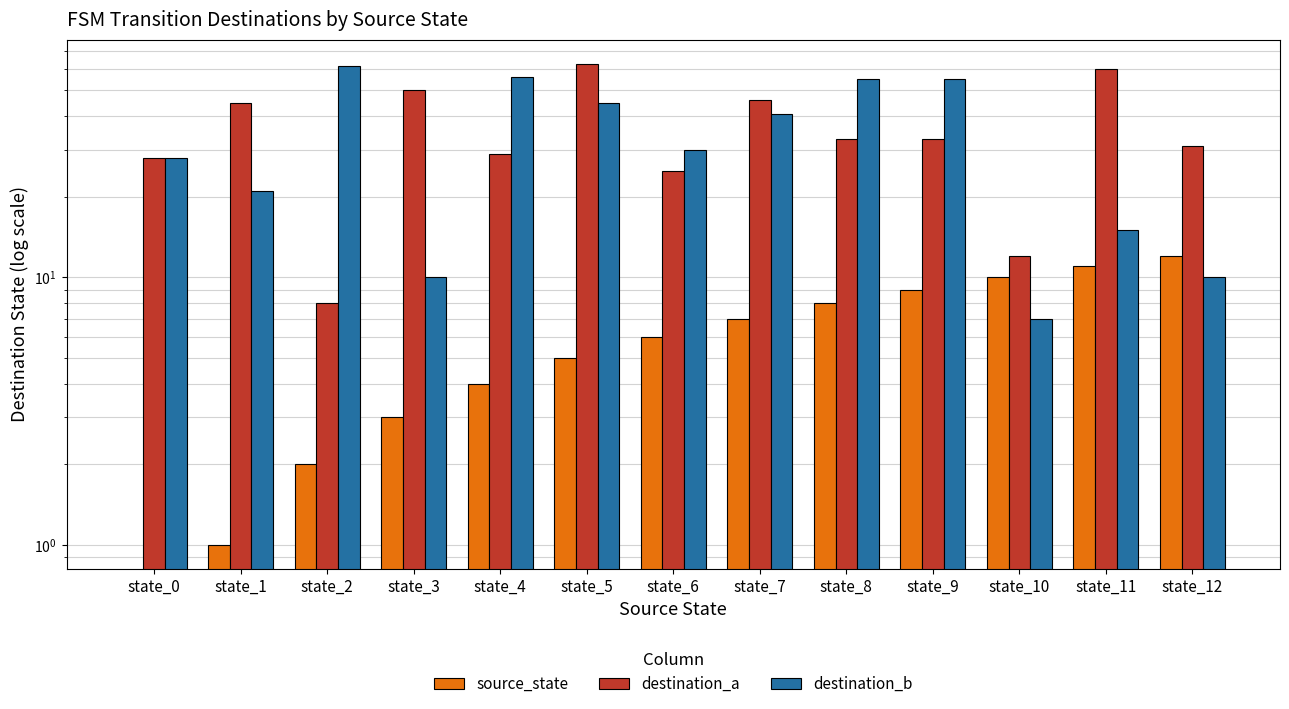

What are all the series names shown in the legend?

source_state, destination_a, destination_b